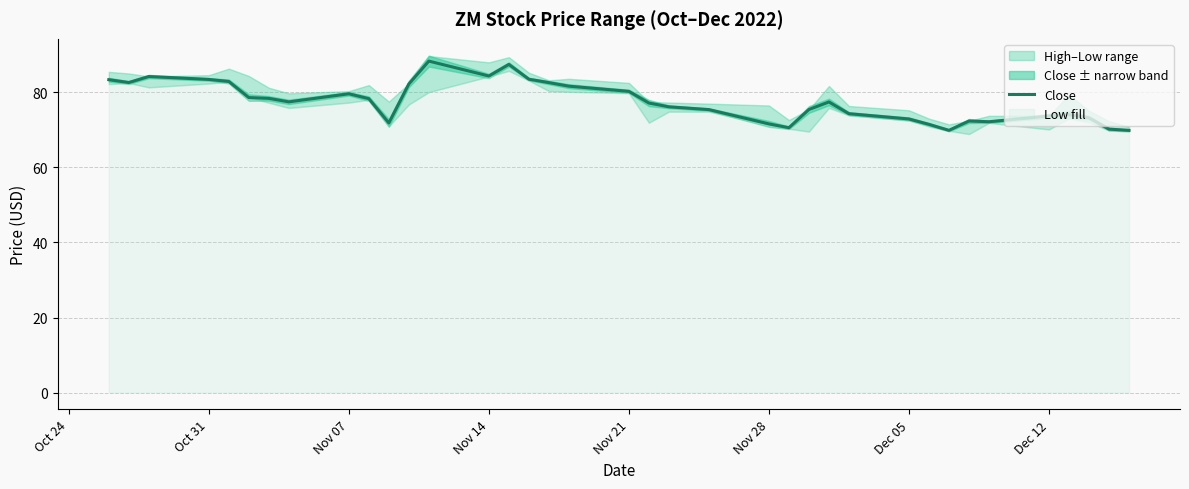

What is the value of the 8th point from the left?

77.5